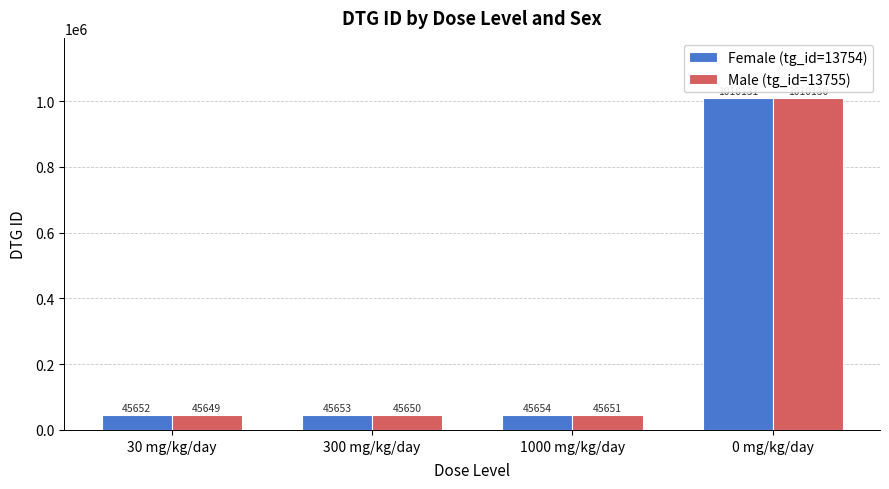

Count the number of data series in this chart.

2